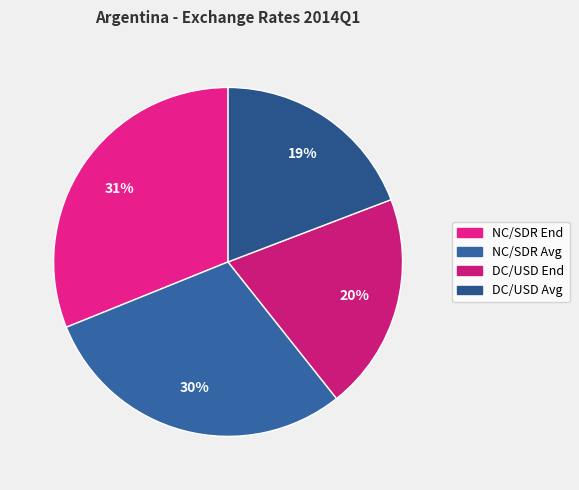

Count the number of slices in the pie.

4